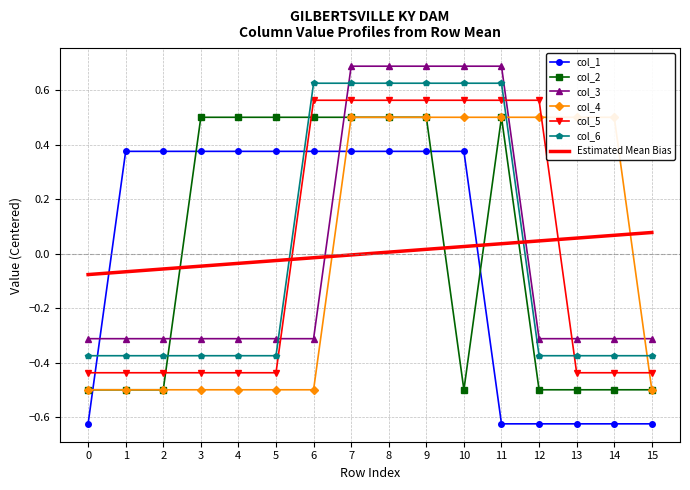

How many lines are shown in the chart?

6